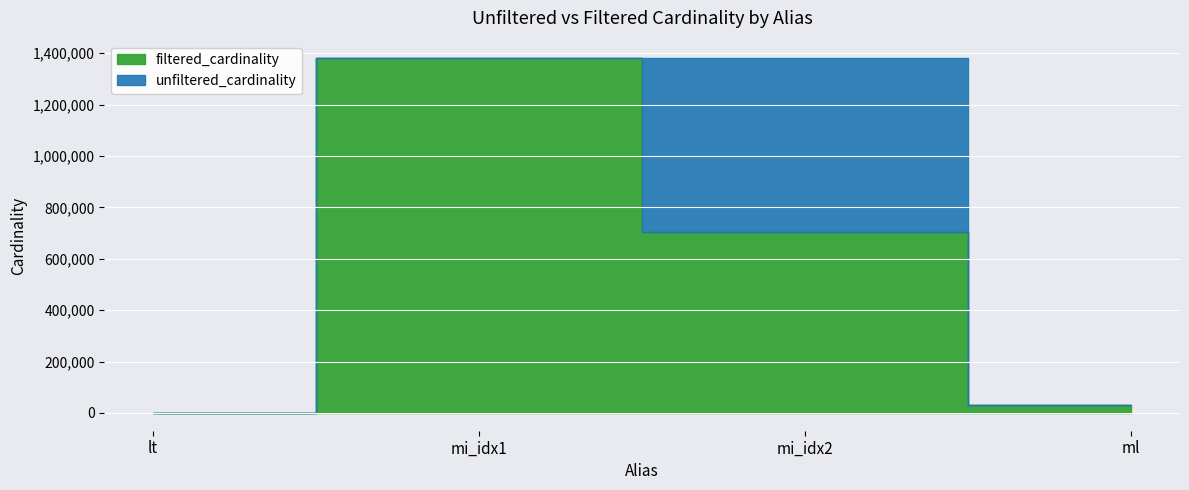

What is the difference between the unfiltered_cardinality values at ml and lt?

29979